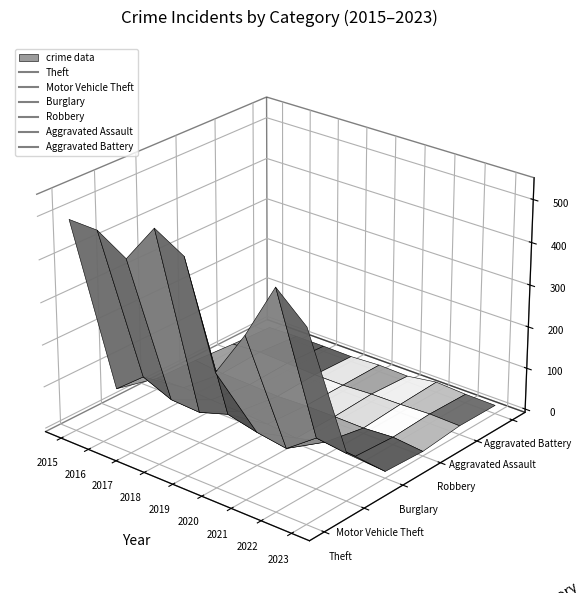

Which series changed the most between 2015 and 2016?

Motor Vehicle Theft